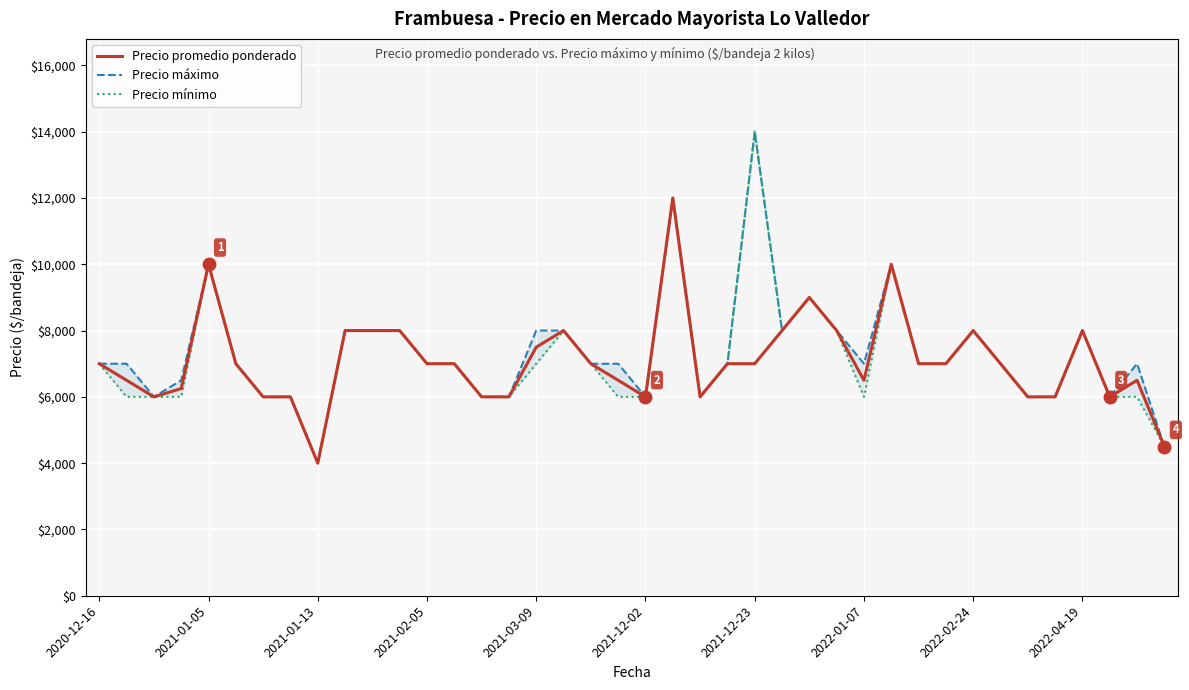

What is the total value across all series at 31?

21000